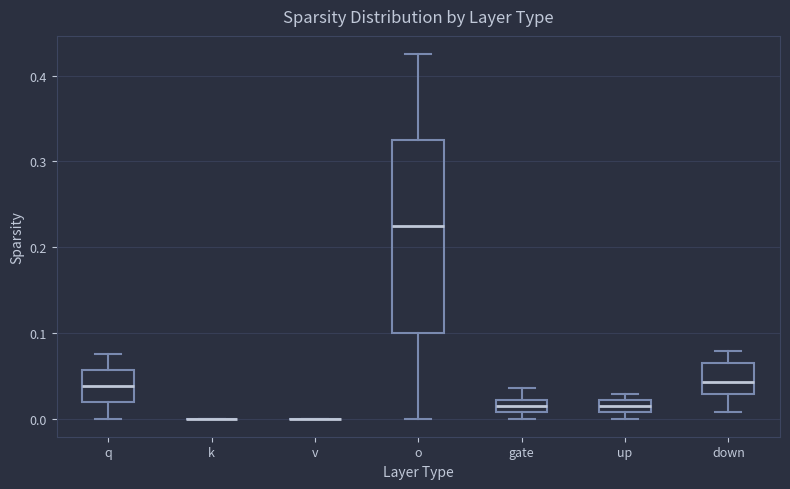

Where is the upper edge of the box for gate on the y-axis? The values are not printed on the chart, so give them approximately, as read against the axis.

0.02